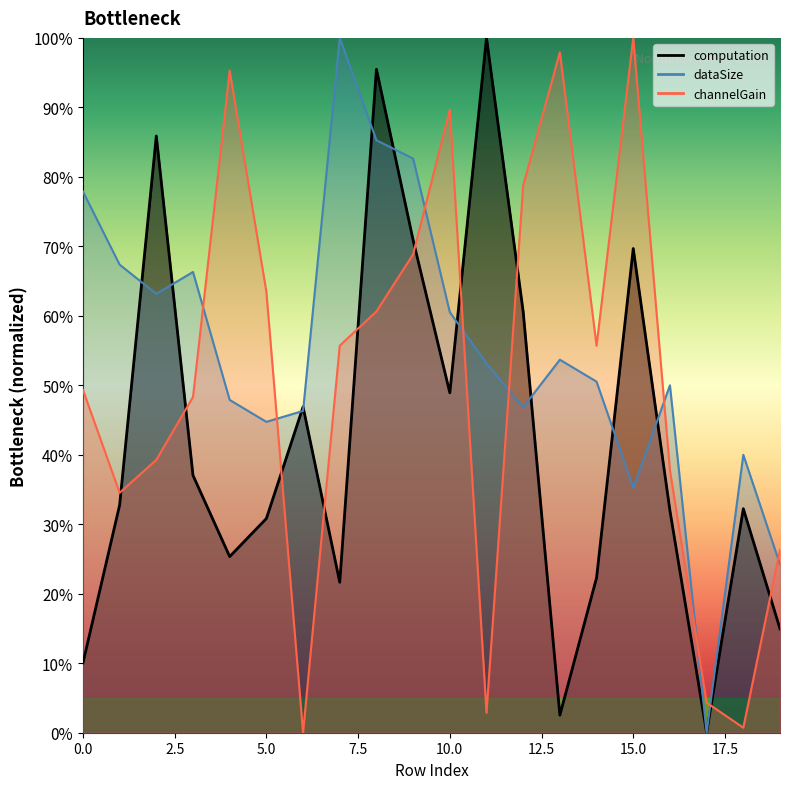

What is the label of the 19th point from the left?

18